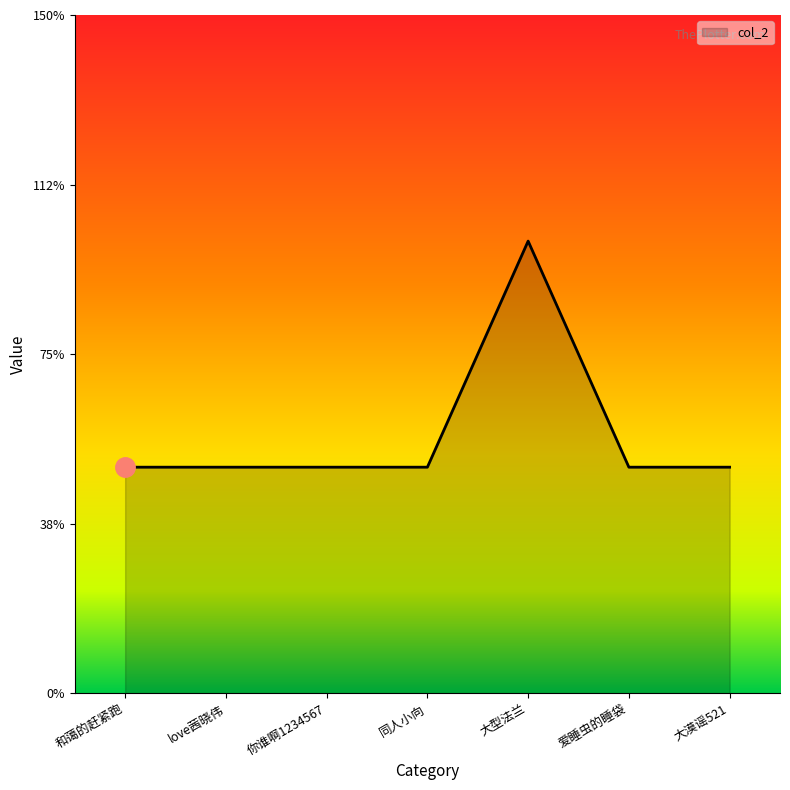

Reading right to left, what are all the values shown in this chart?

大漠谣521=1	爱睡虫的睡袋=1	大型法兰=2	同人小向=1	你谁啊1234567=1	love茜晓伟=1	和蔼的赶紧跑=1